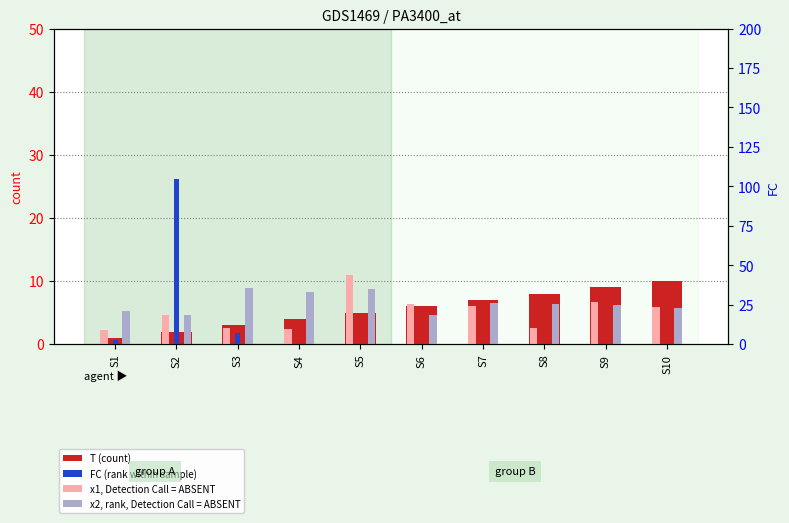

Is it true that x1 equals 2.1 at S2?

False